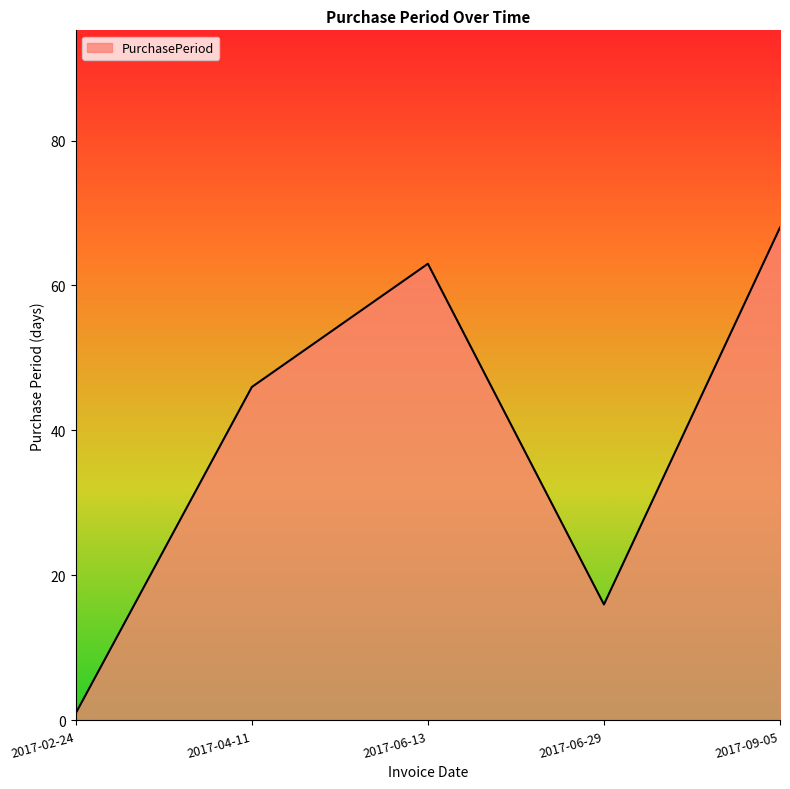

Reading left to right, list all the values displayed in this chart.

1	46	63	16	68